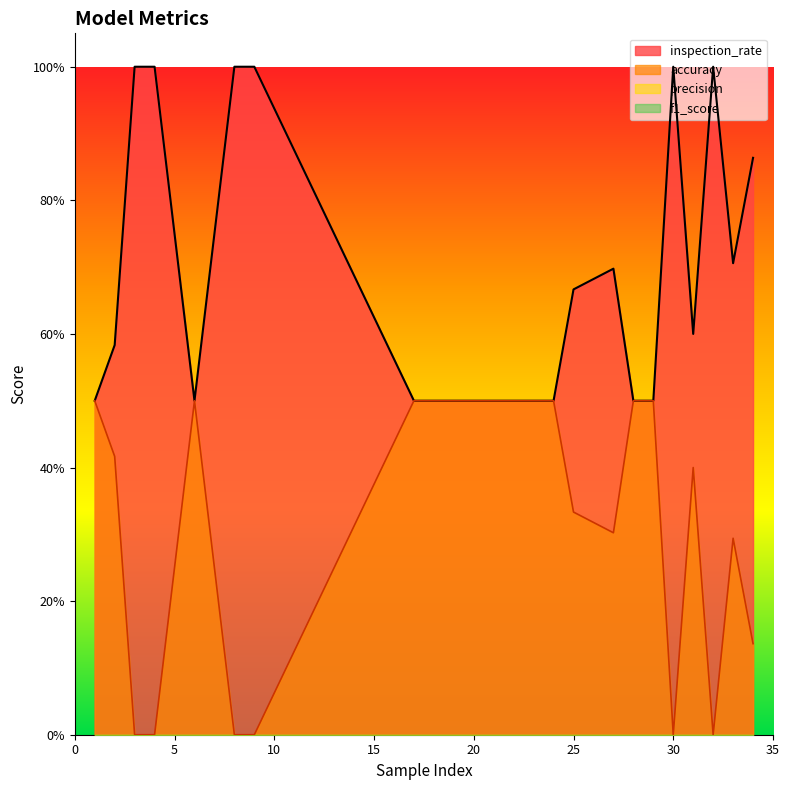

At which label does accuracy reach its peak?

3